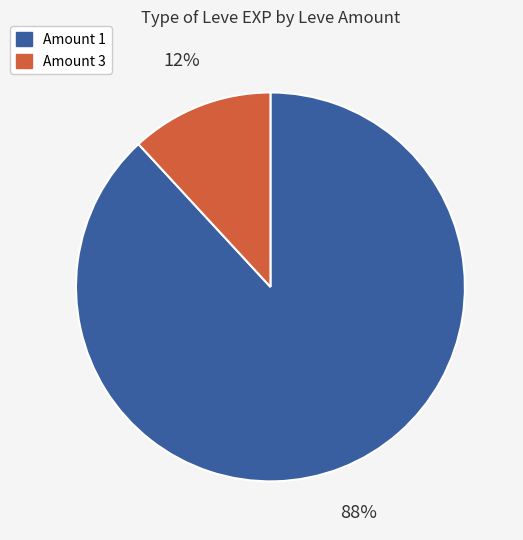

Is there any slice that represents more than half of the pie?

Yes